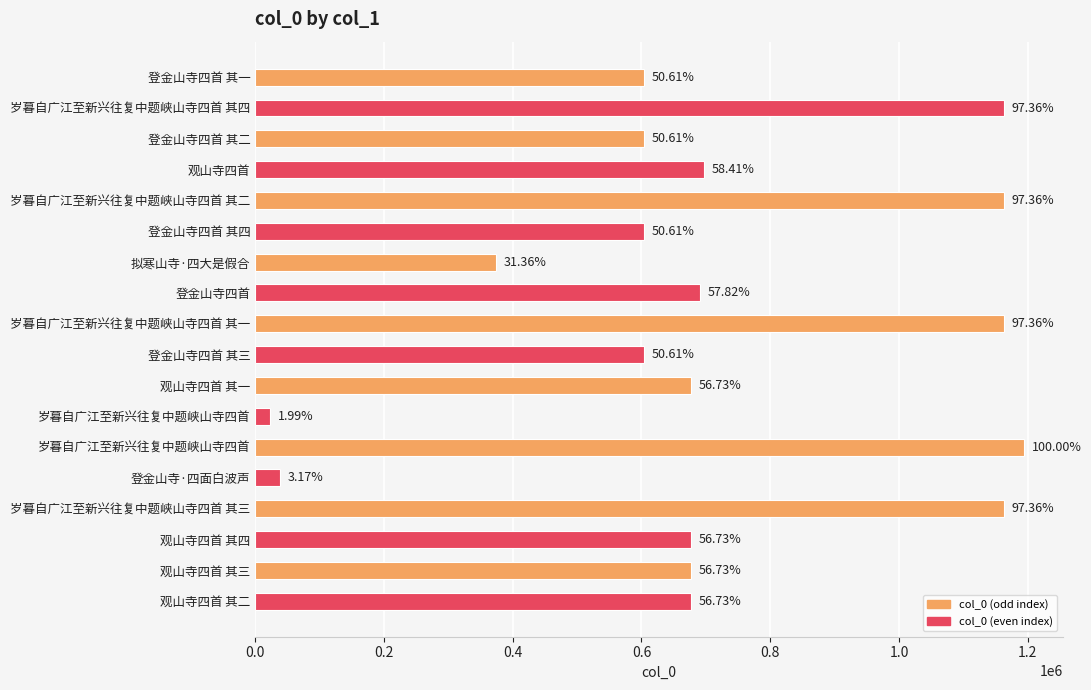

Does the chart contain any negative values?

No